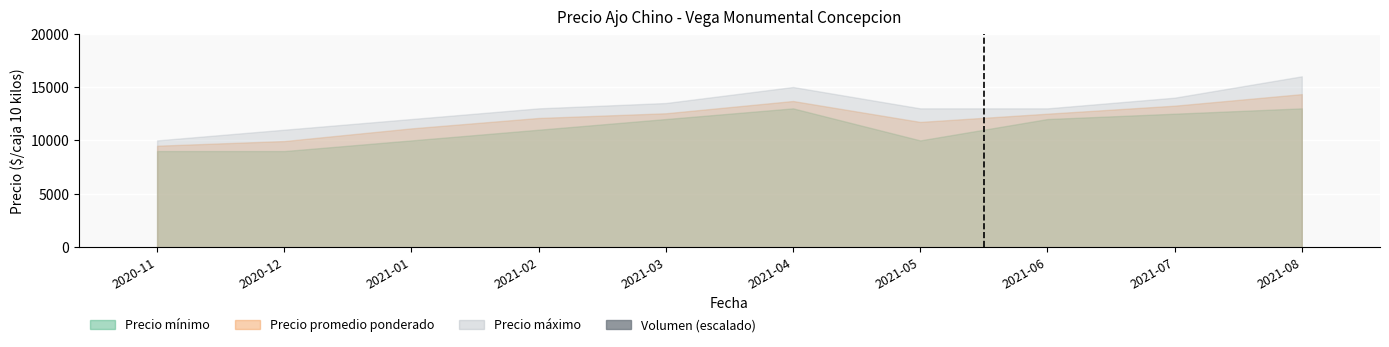

What is the sum of all values?

145.9